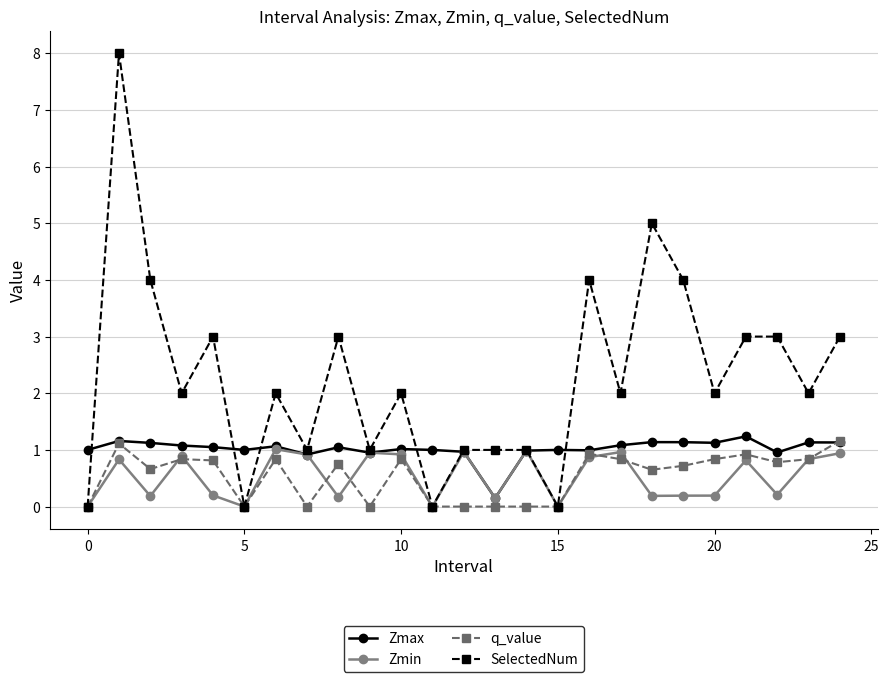

Which series has the widest spread of values?

SelectedNum